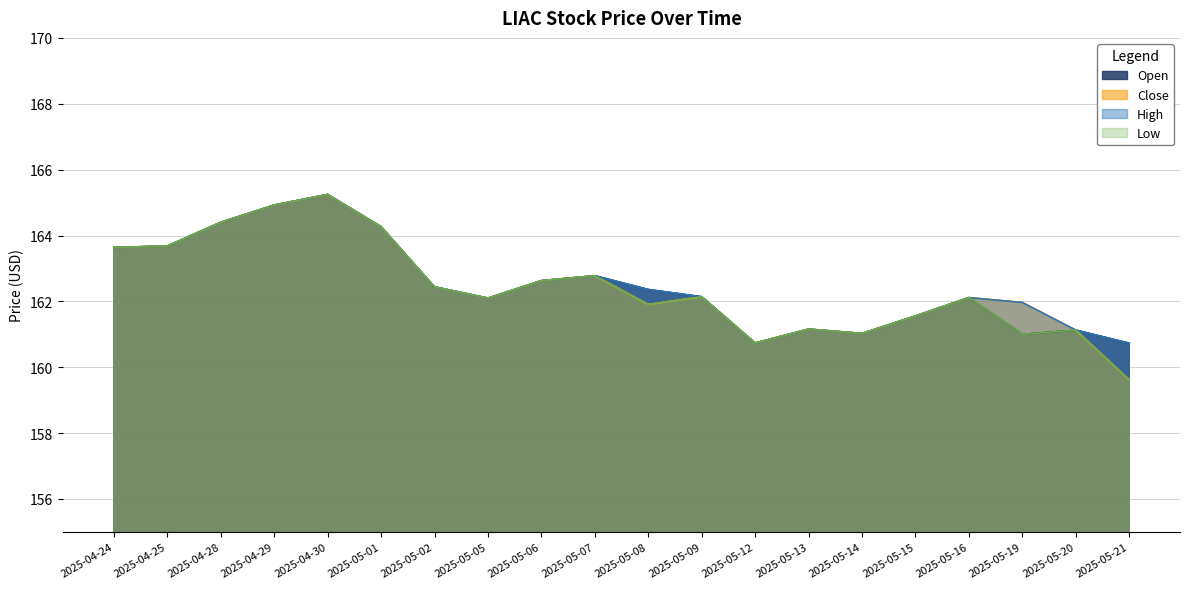

How many lines are shown in the chart?

4